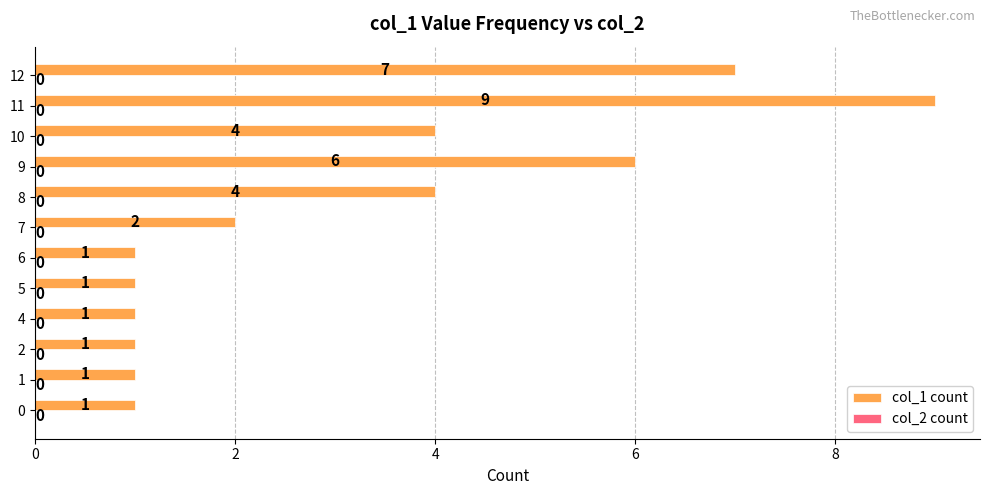

What value does the data have at 9?

6